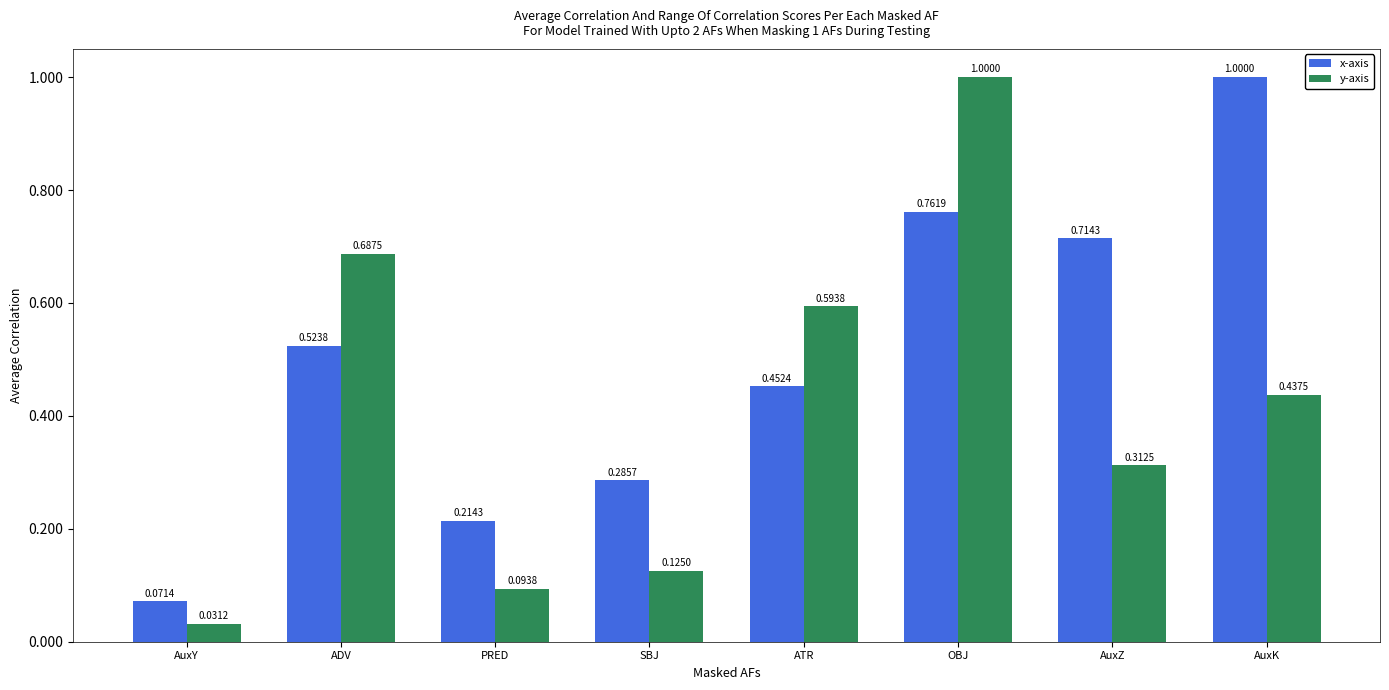

What is the total value across all series at ATR?

1.0